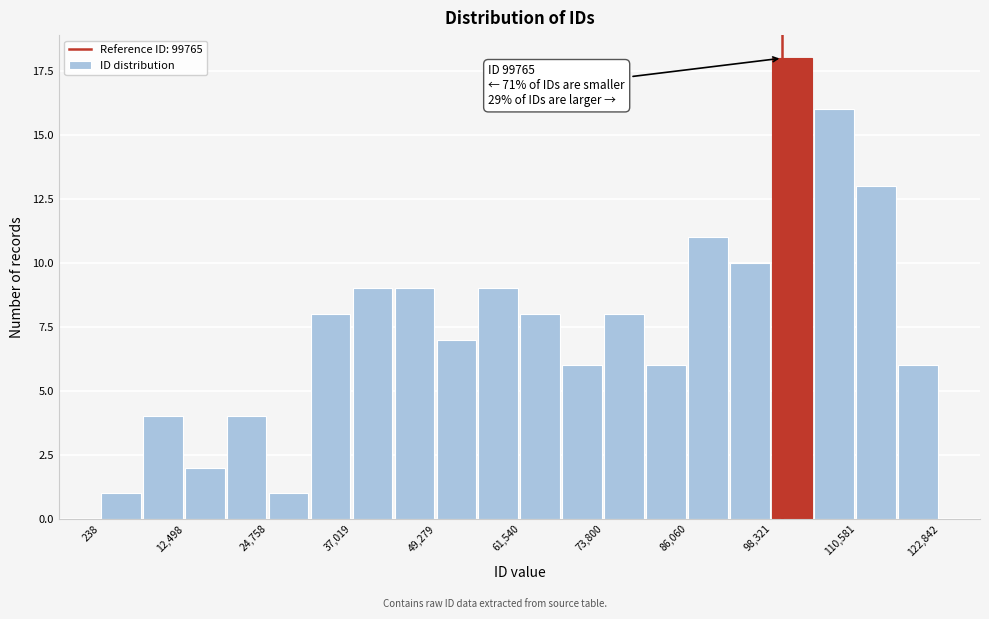

Read against the x-axis, roughly where is the centre of the tallest bar?

102000